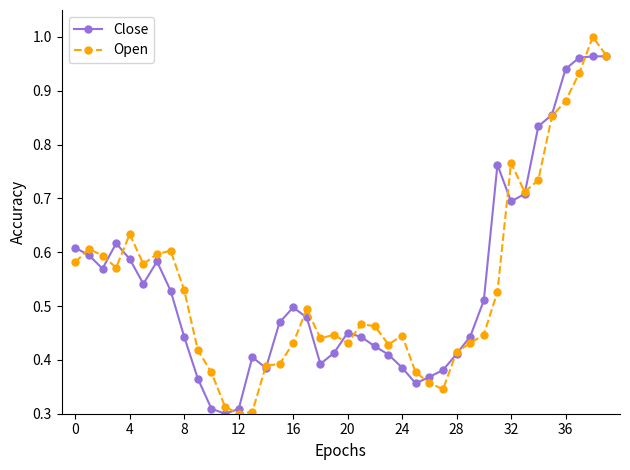

At how many categories does at least one series exceed 0?

40